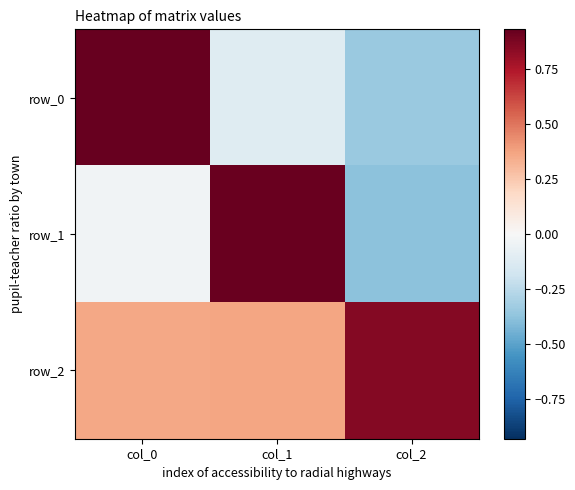

At which category is the sum across all series the highest?

col_0